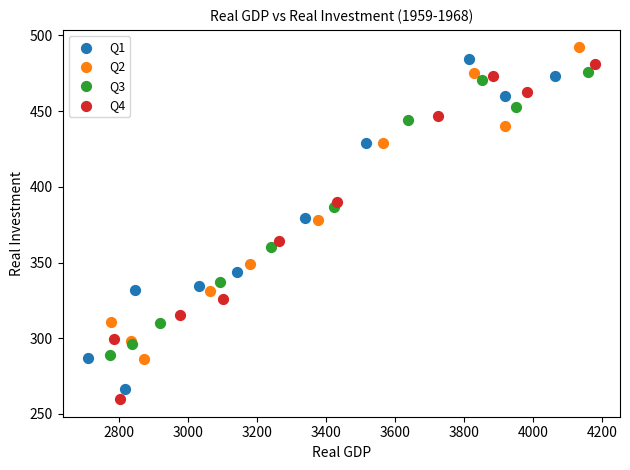

What are all the series names shown in the legend?

Q1, Q2, Q3, Q4